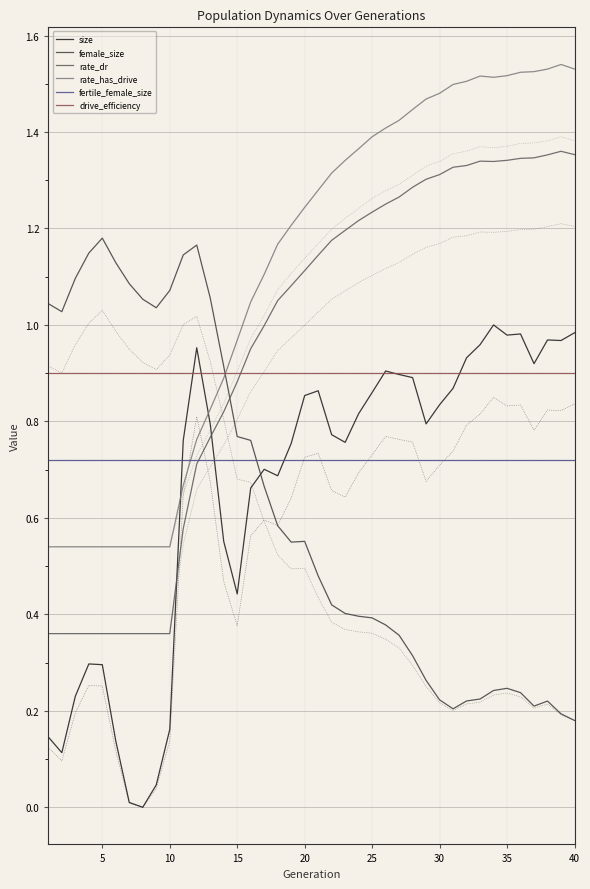

Does the chart display data point markers on the line(s)?

No